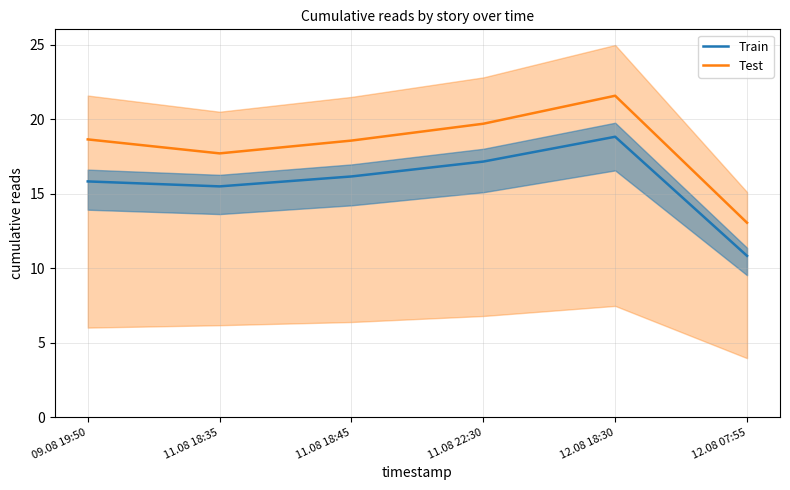

What position from the left is 12.08 18:30?

5